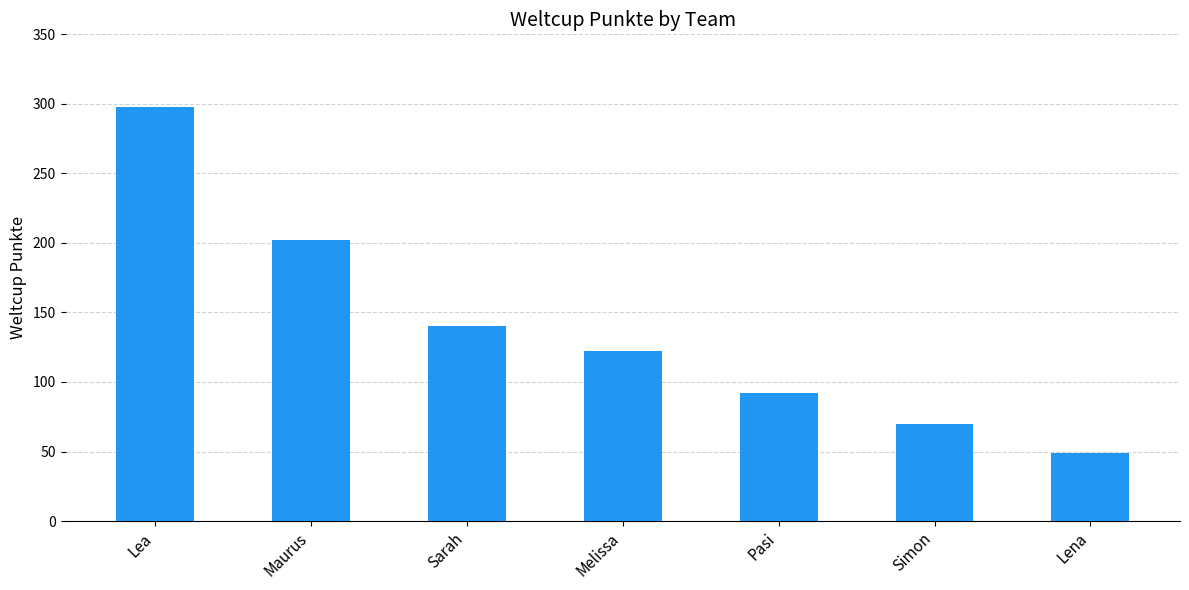

How many values are below 122?

3